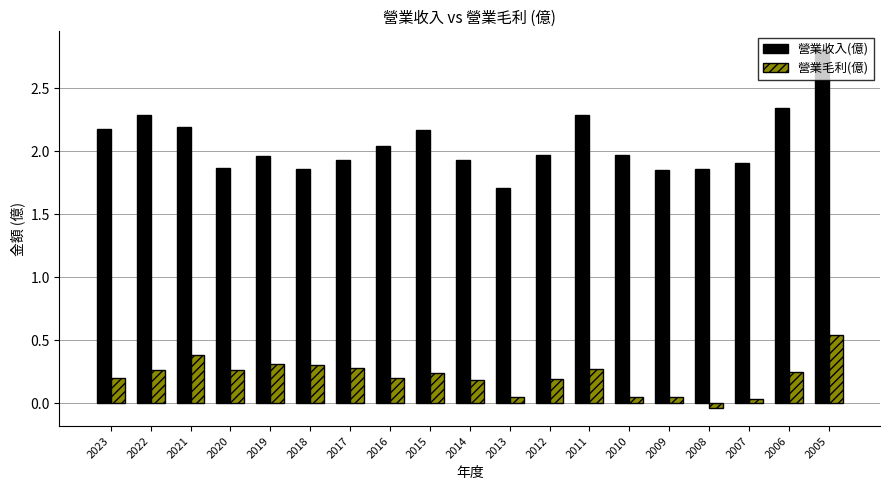

What is the spread (max minus min) of values at 2013?

1.7